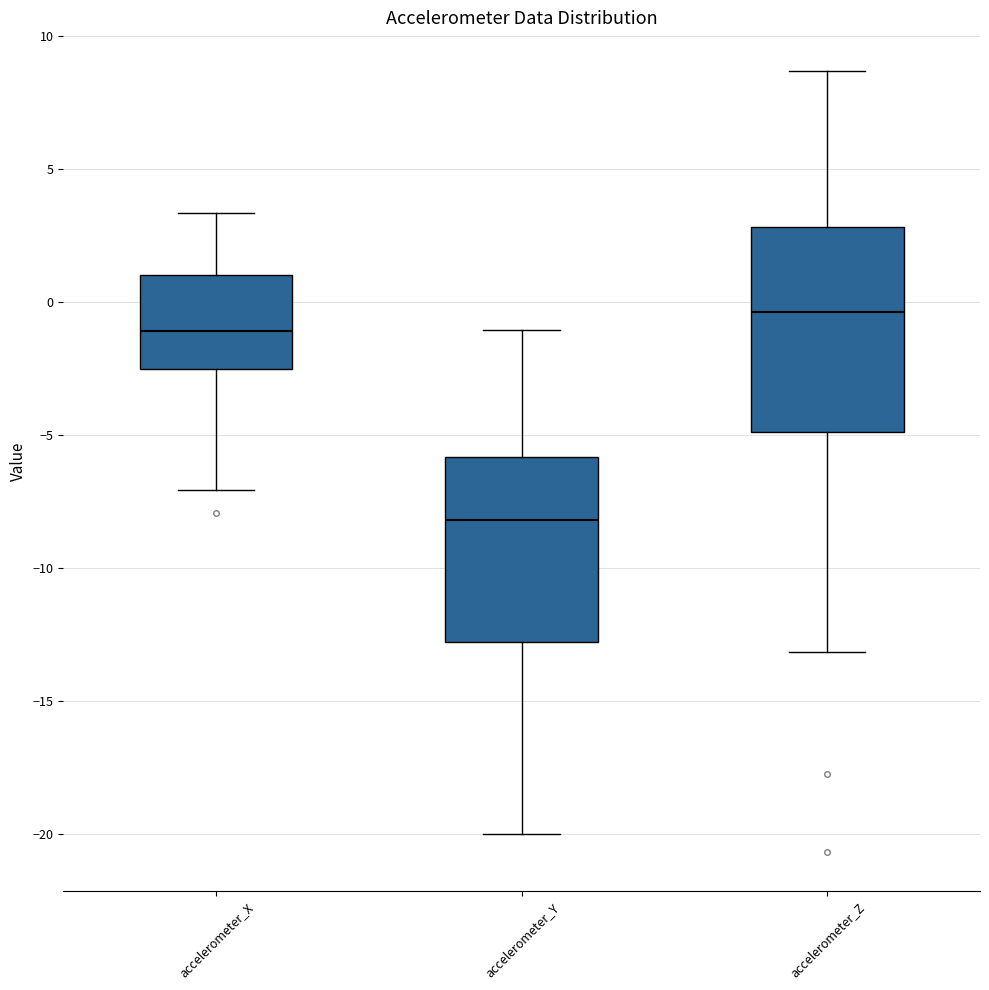

Which box has the lowest median line?

accelerometer_Y